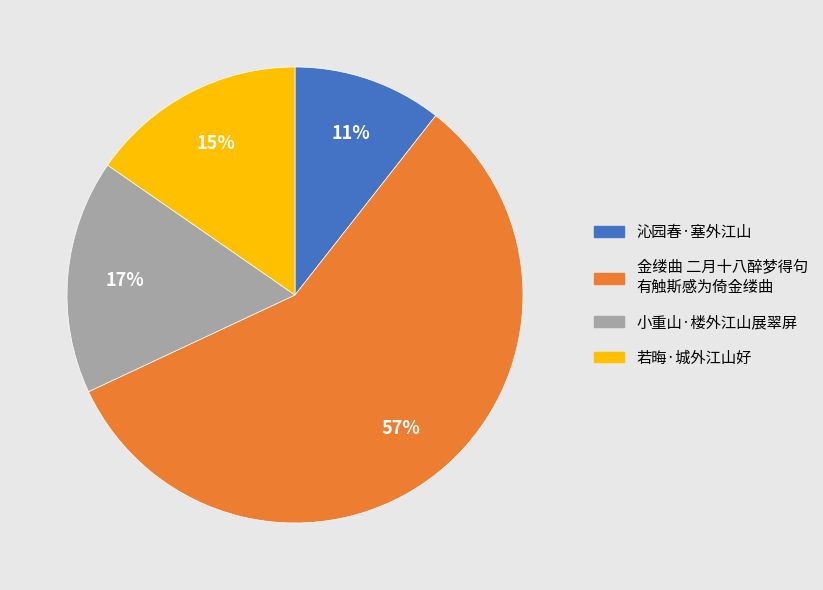

How many slices are in this pie chart?

4